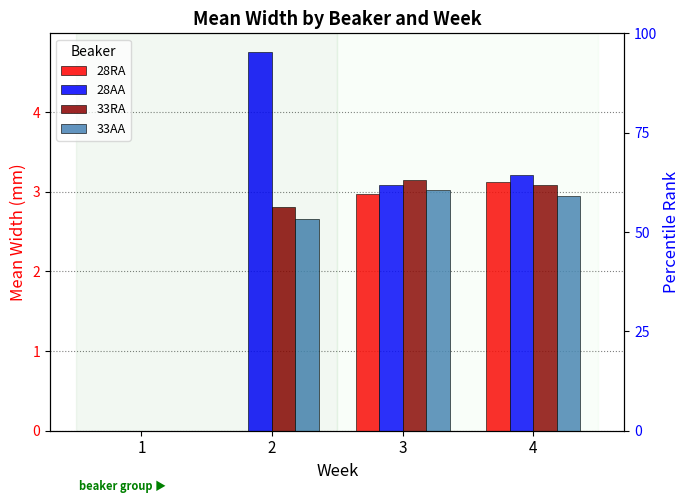

How many positive values does the 33AA series have?

3